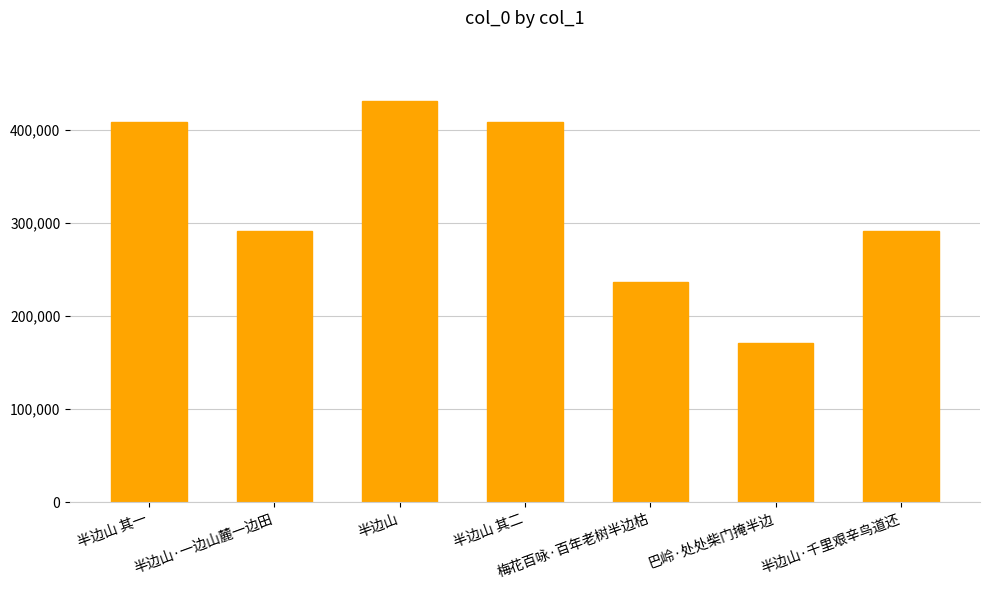

What is the label of the 3rd bar from the right?

梅花百咏·百年老树半边枯